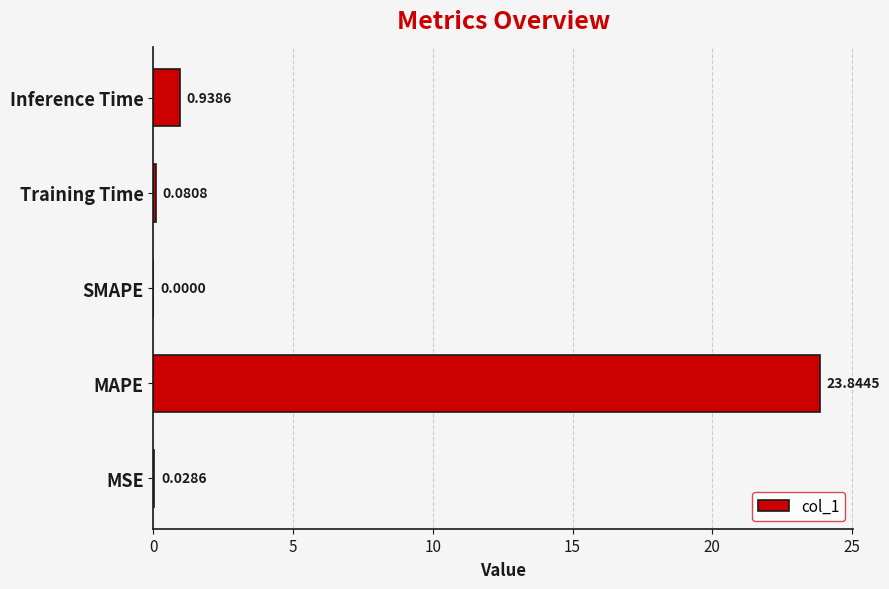

What is the change in value from SMAPE to Inference Time?

+0.9